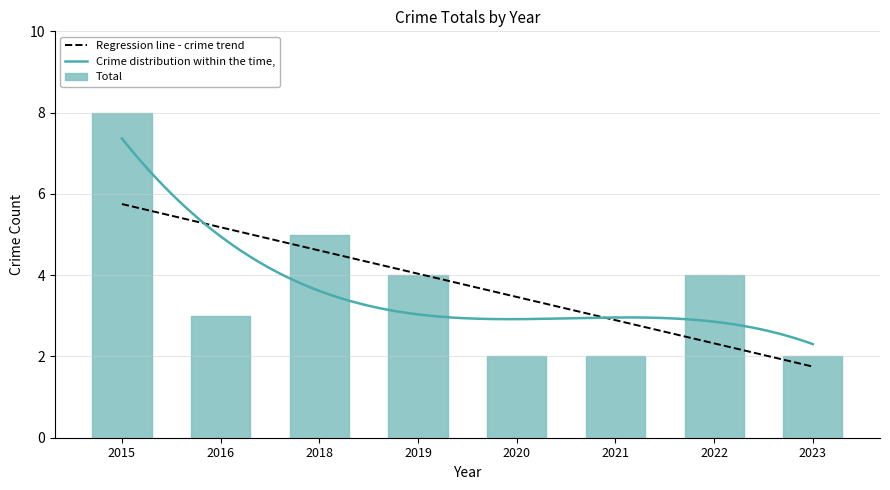

What is the sum of the values at 2023 and 2018?

7